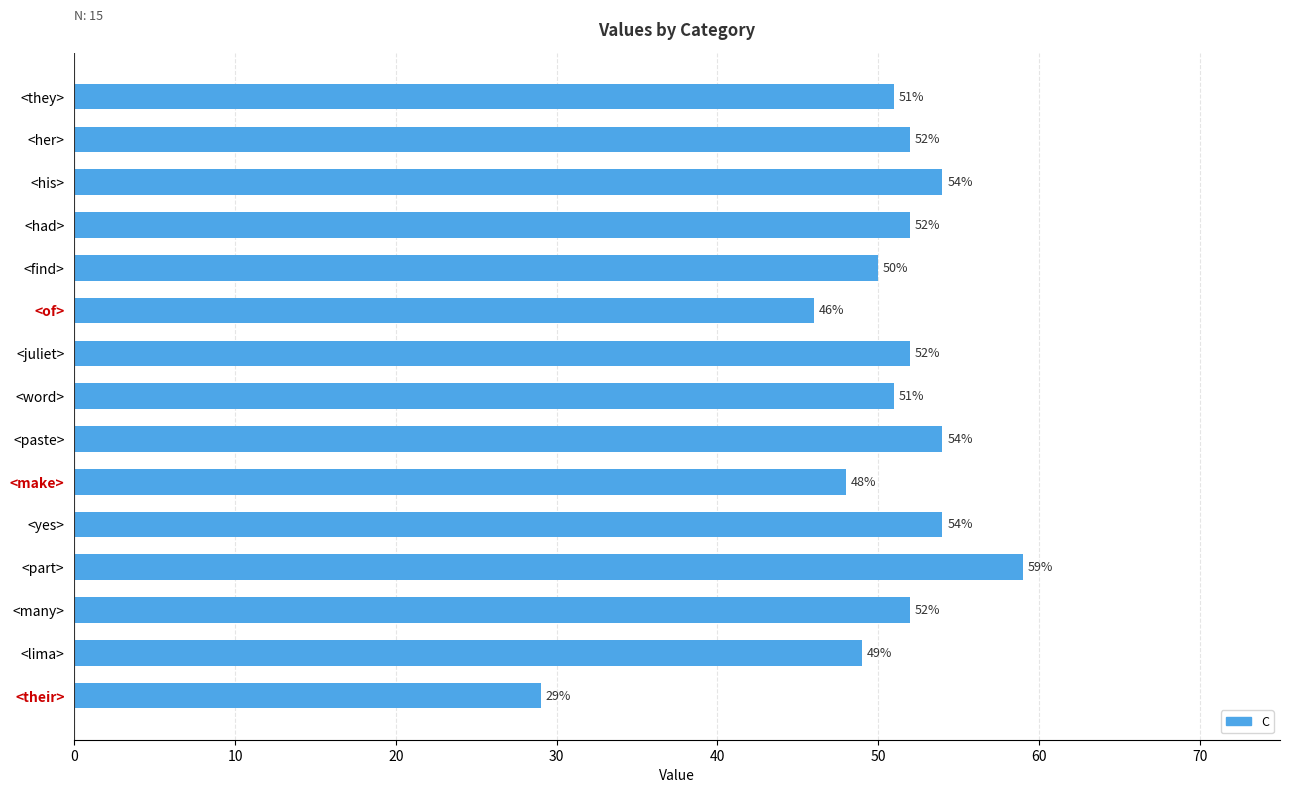

Does the chart contain stacked bars?

No